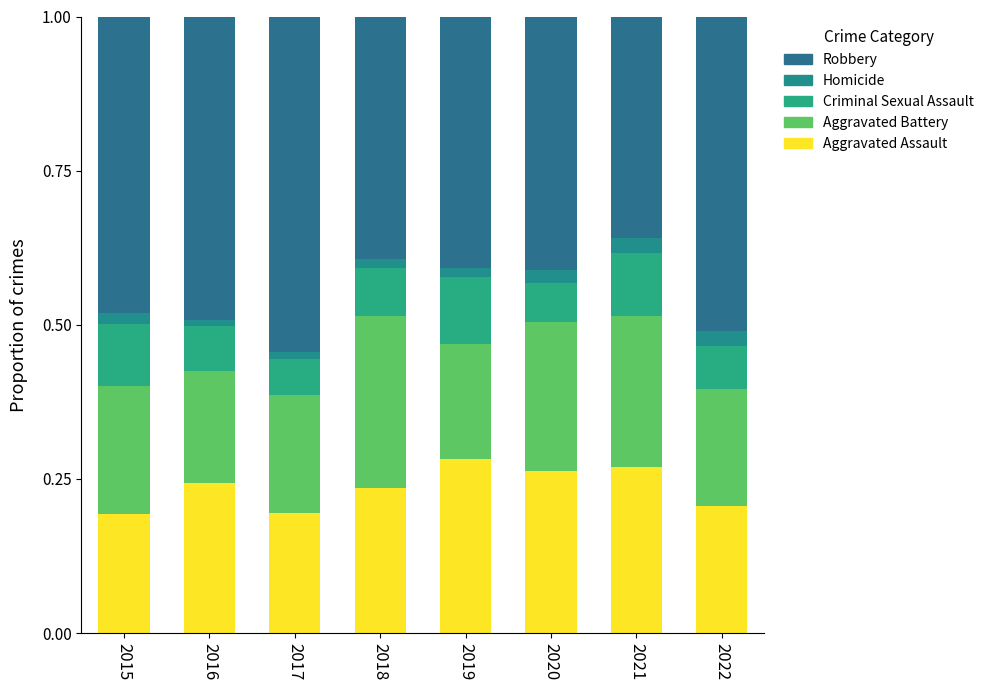

Count the number of data series in this chart.

5